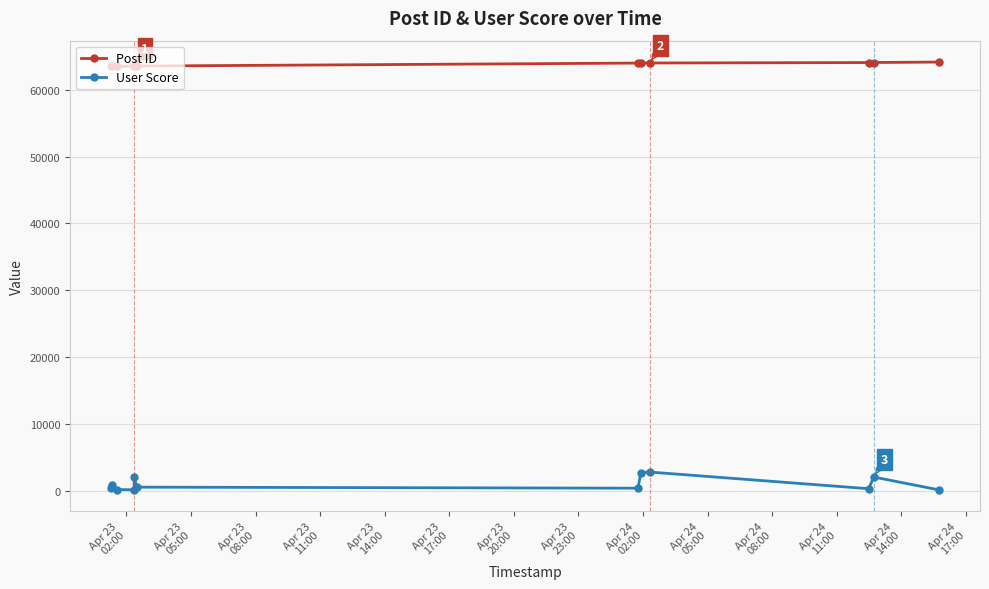

List the series in order of their overall mean, highest first.

Post ID, User Score